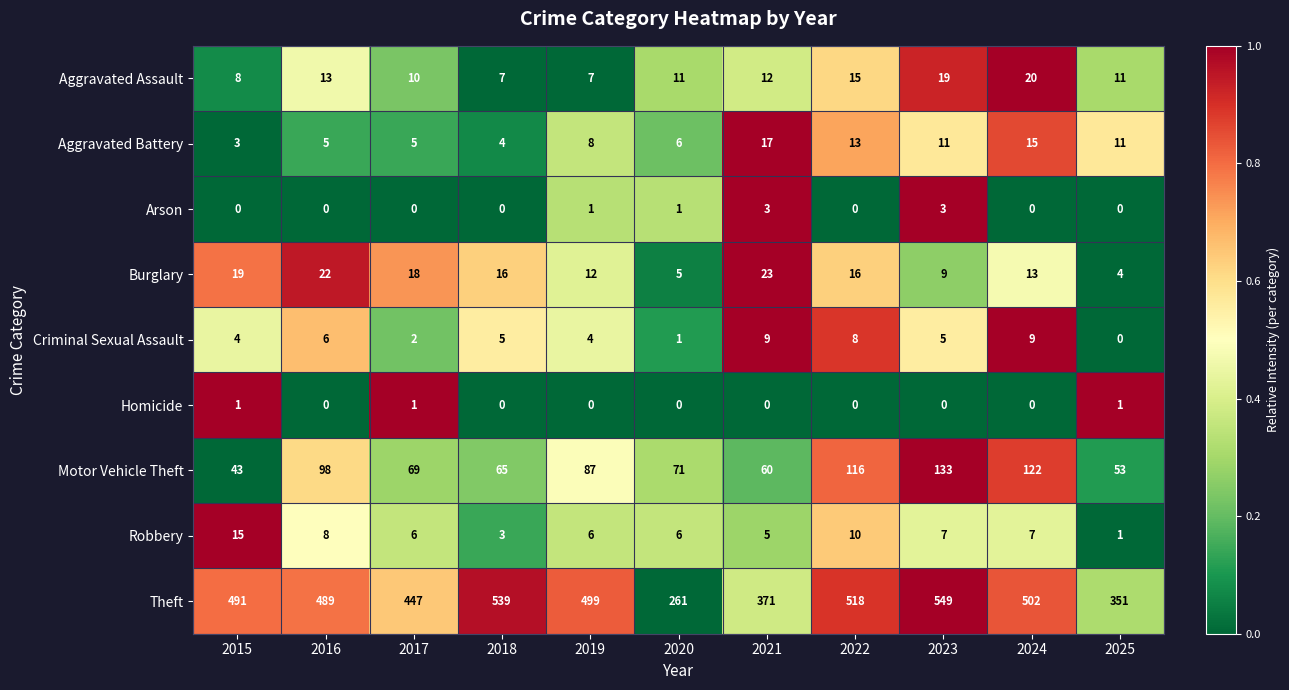

What is the total value across all series at 2016?

641